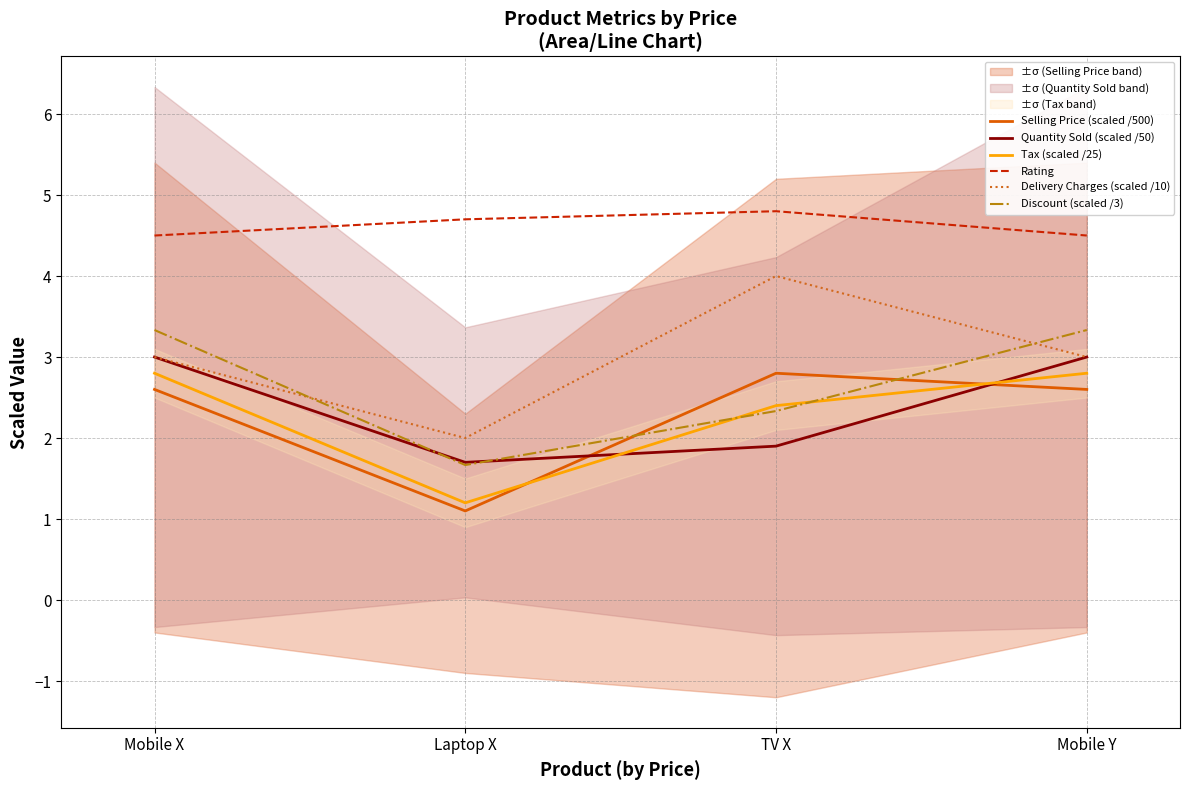

Does the chart display data point markers on the line(s)?

No